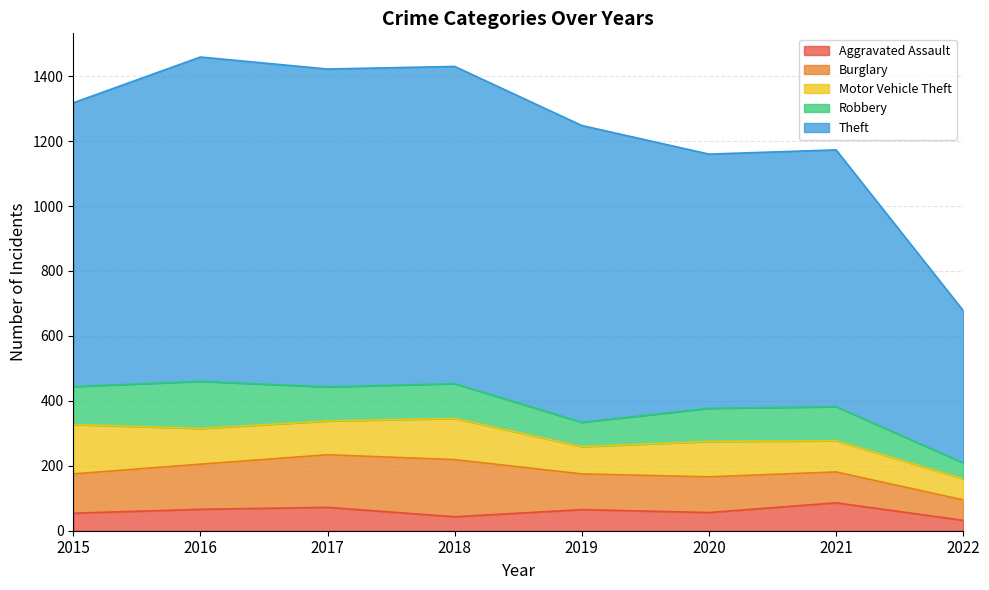

The Robbery series shows 167 at 2020. True or false?

False